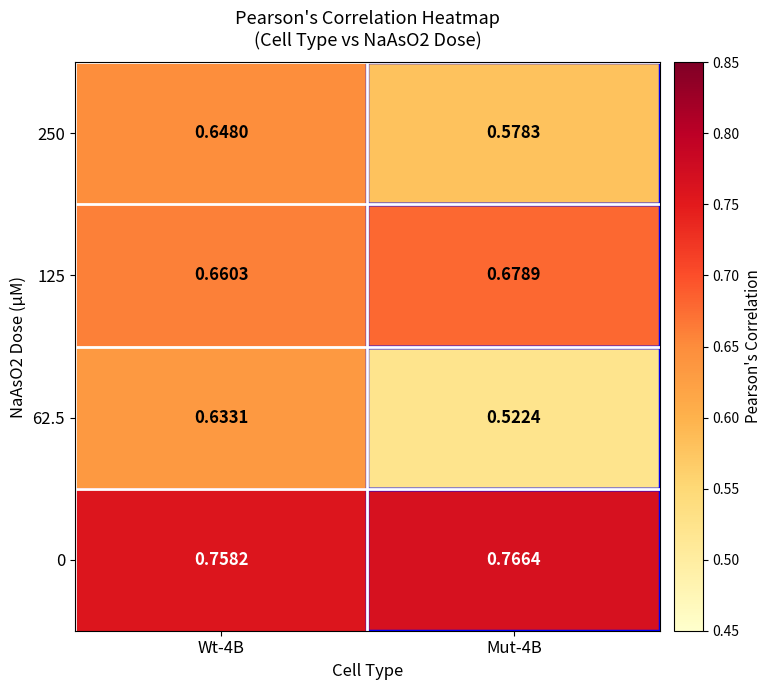

Rank the series by their average value, from highest to lowest.

0, 125, 250, 62.5